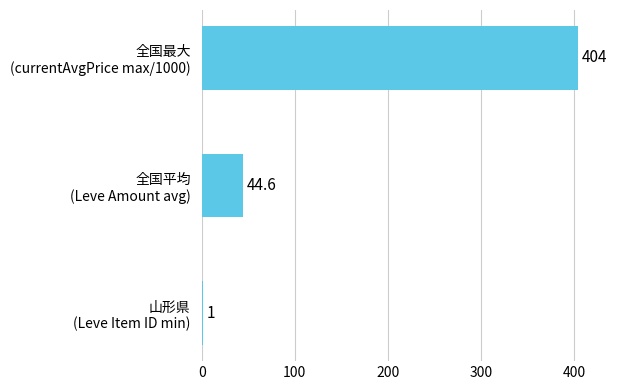

How many values are between 1 and 404?

3